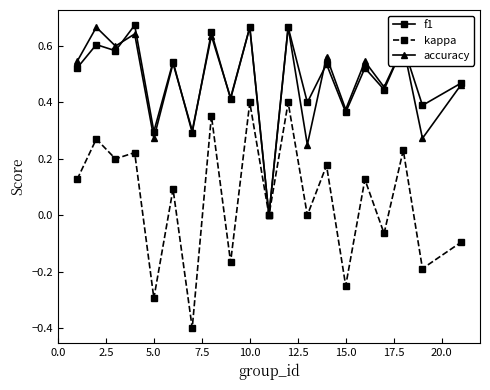

True or false: f1 has more than 1 points higher than both neighbors.

True